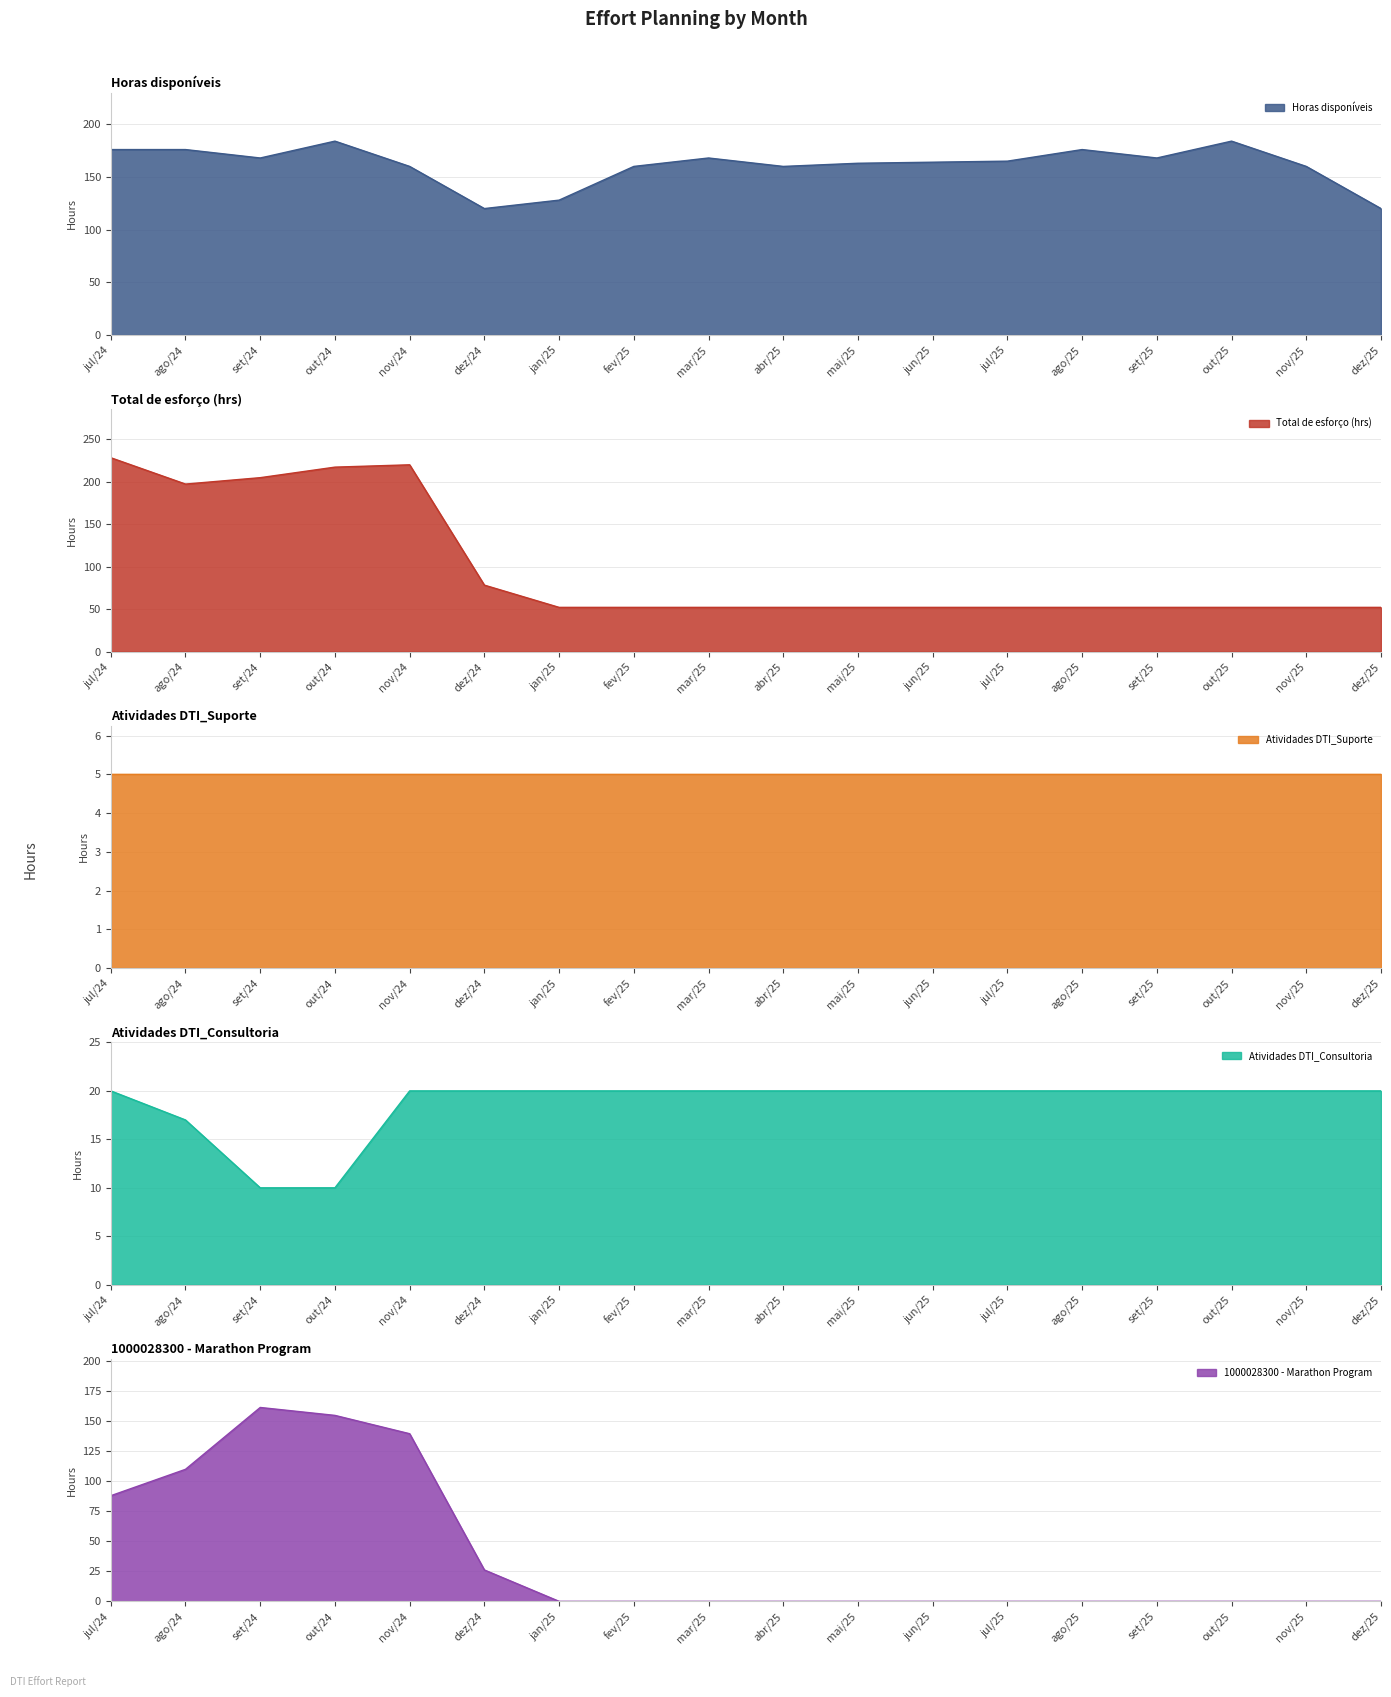

Rank the categories by Horas disponíveis value from lowest to highest.

dez/24, dez/25, jan/25, nov/24, fev/25, abr/25, nov/25, mai/25, jun/25, jul/25, set/24, mar/25, set/25, jul/24, ago/24, ago/25, out/24, out/25